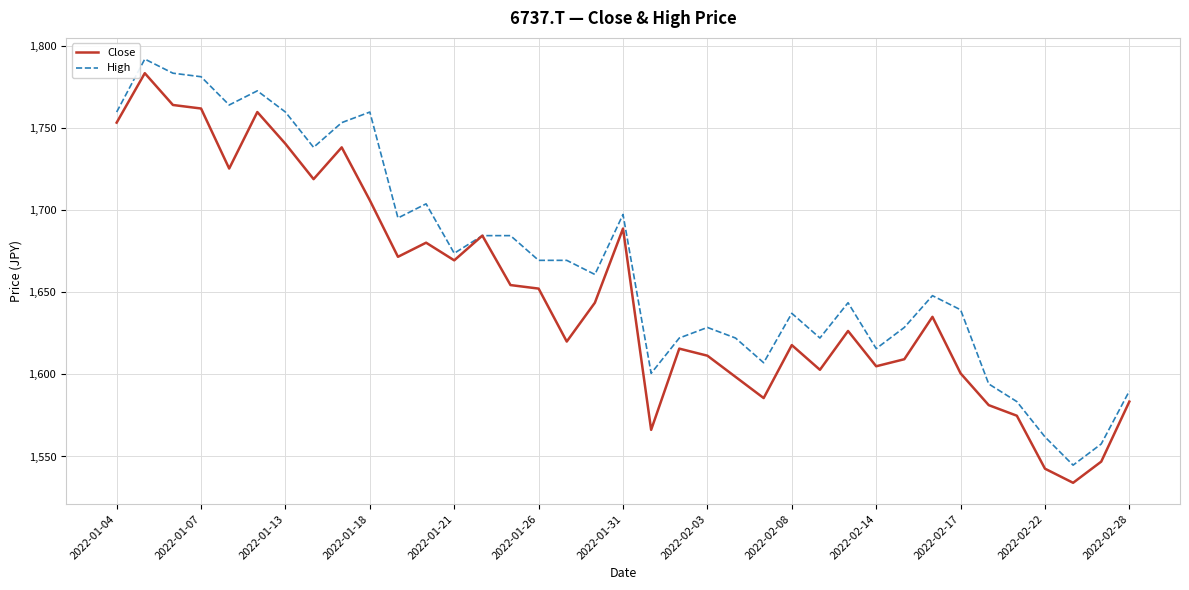

Rank the series by their average value, from lowest to highest.

Close, High